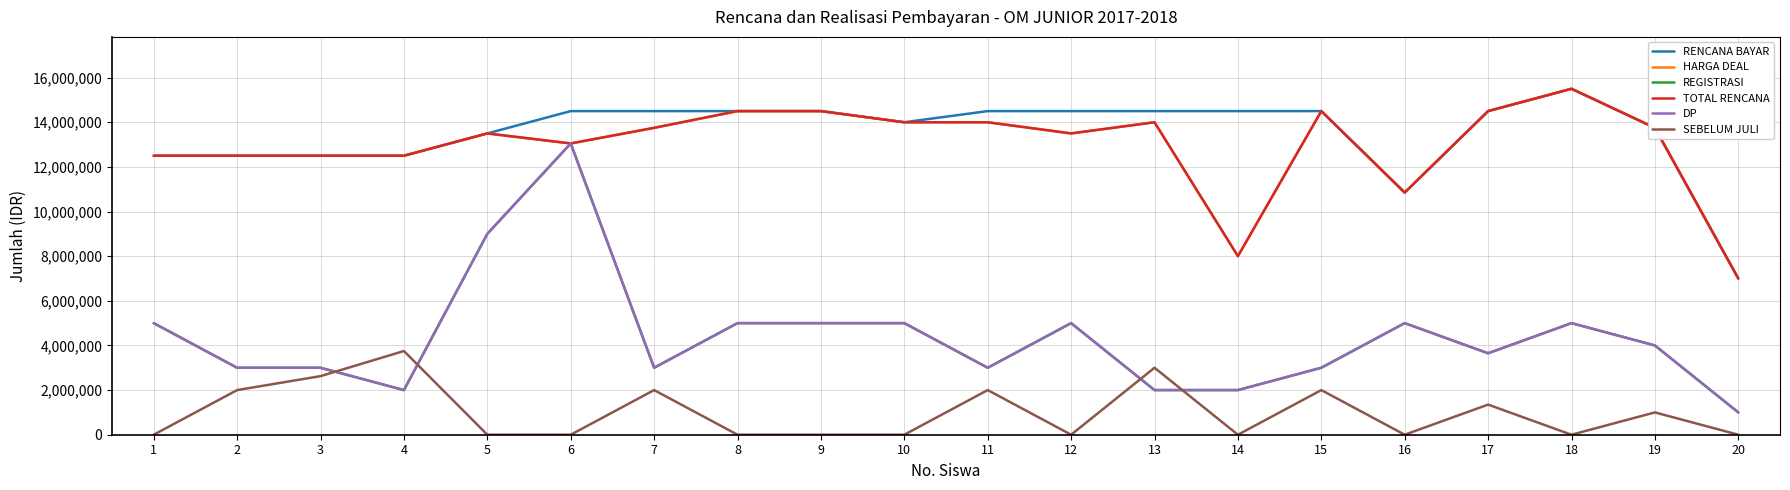

Does the chart have visible grid lines?

Yes